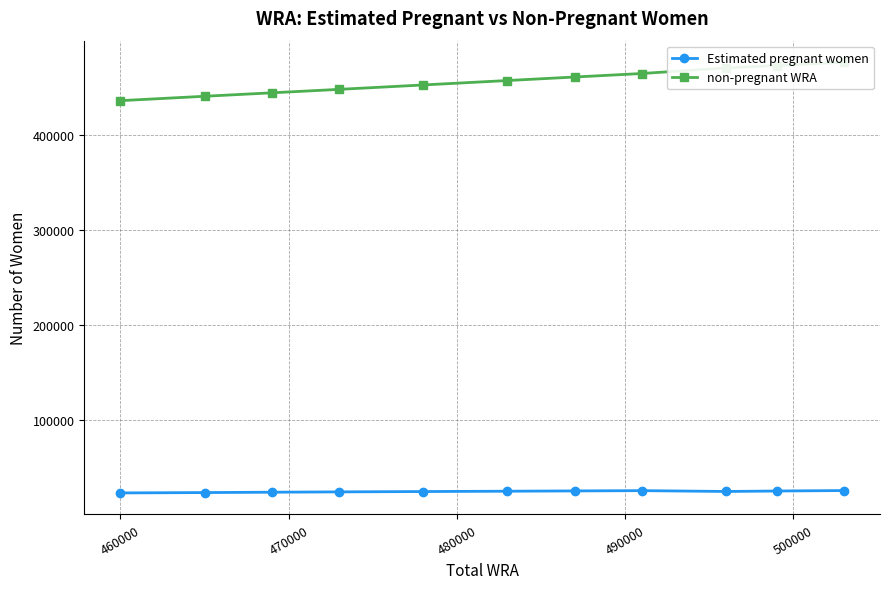

What is the value of the Estimated pregnant women point at the 3rd from the left?

24187.2